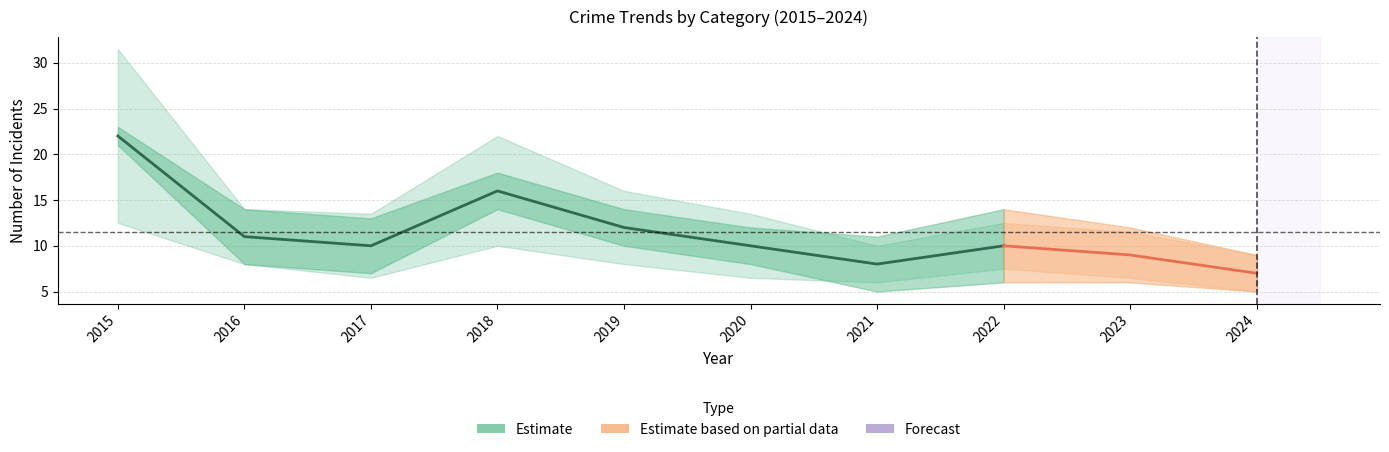

Is this an area chart (filled region under the line)?

No